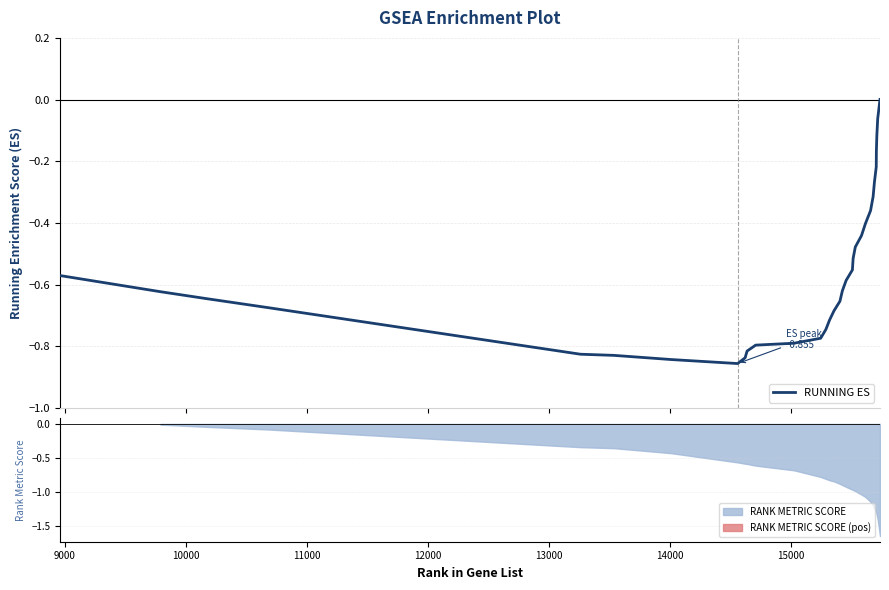

How many points are lower than both their immediate neighbors (excluding endpoints)?

1